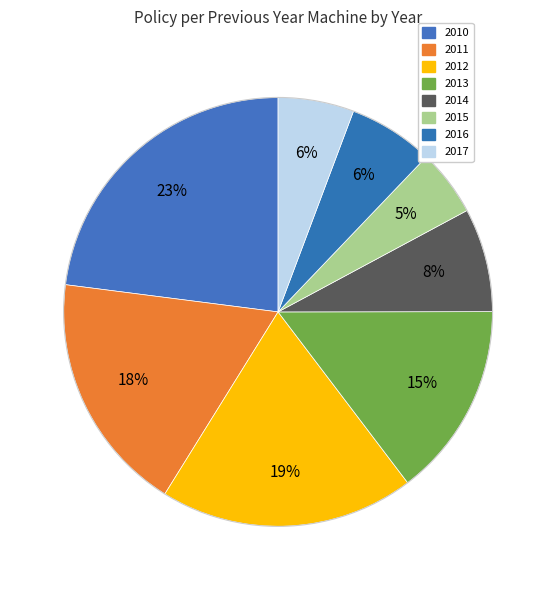

Rank the categories by value from highest to lowest.

2010, 2012, 2011, 2013, 2014, 2016, 2017, 2015